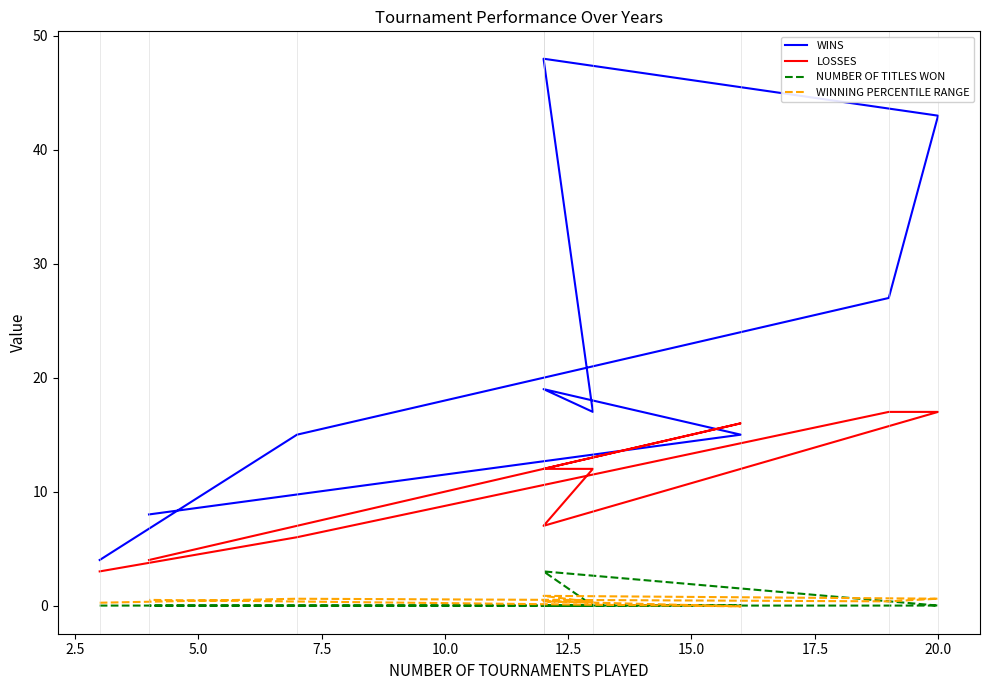

Rank the series by their maximum value, from lowest to highest.

WINNING PERCENTILE RANGE, NUMBER OF TITLES WON, LOSSES, WINS